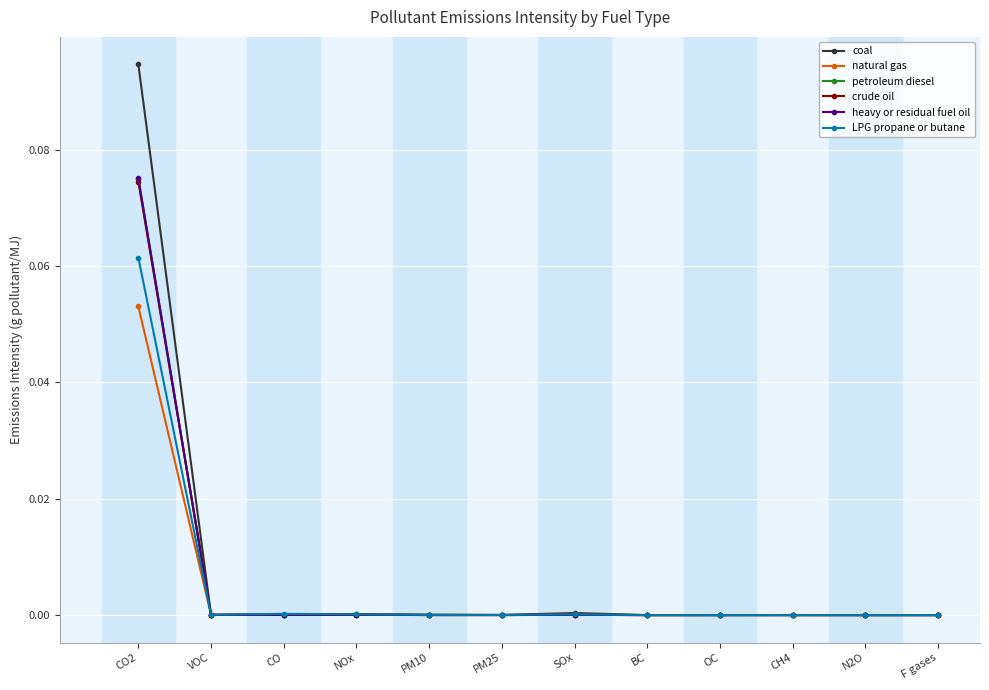

The heavy or residual fuel oil series shows 0.0 at F gases. True or false?

True